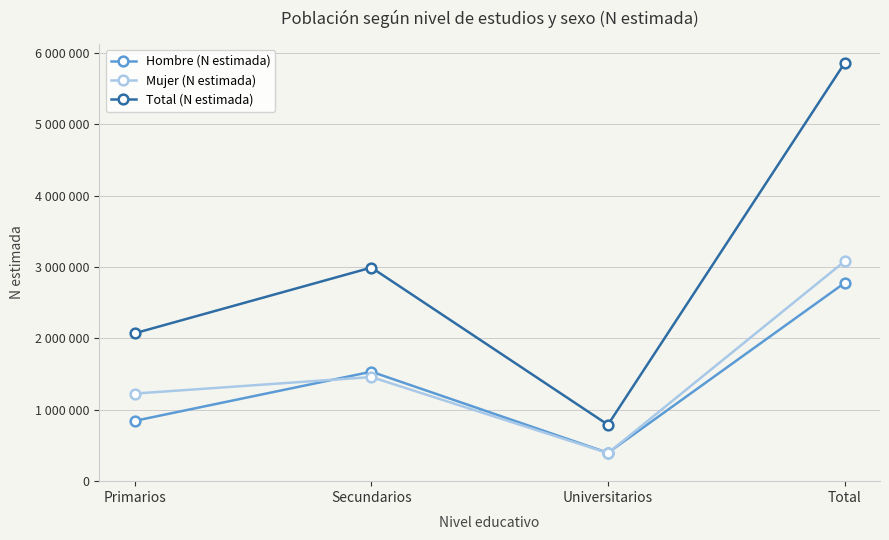

What is the highest value of the Total (N estimada) series?

5854795